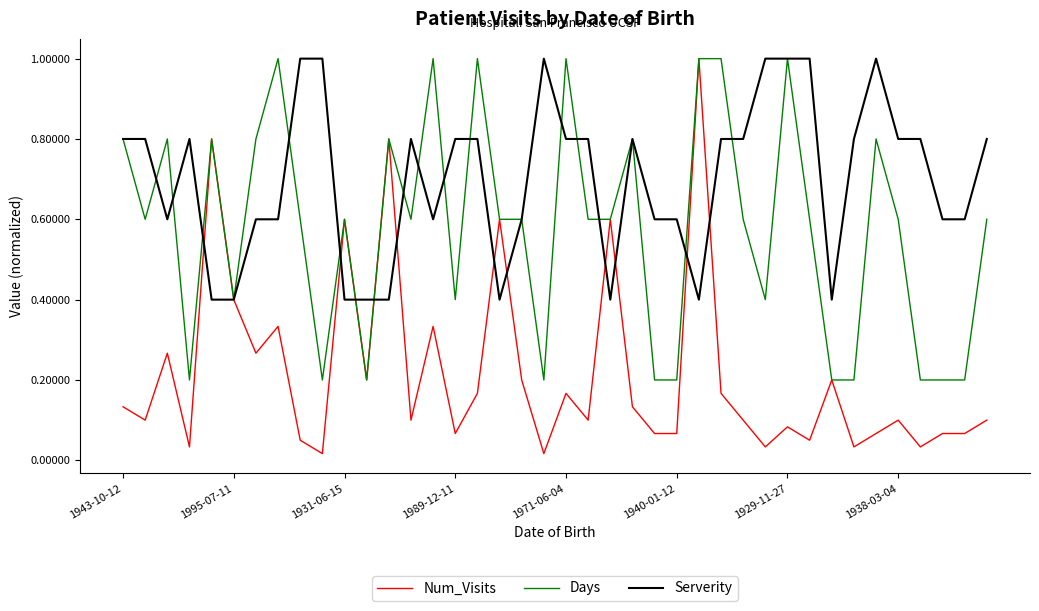

What is the maximum value for Days?

1.0